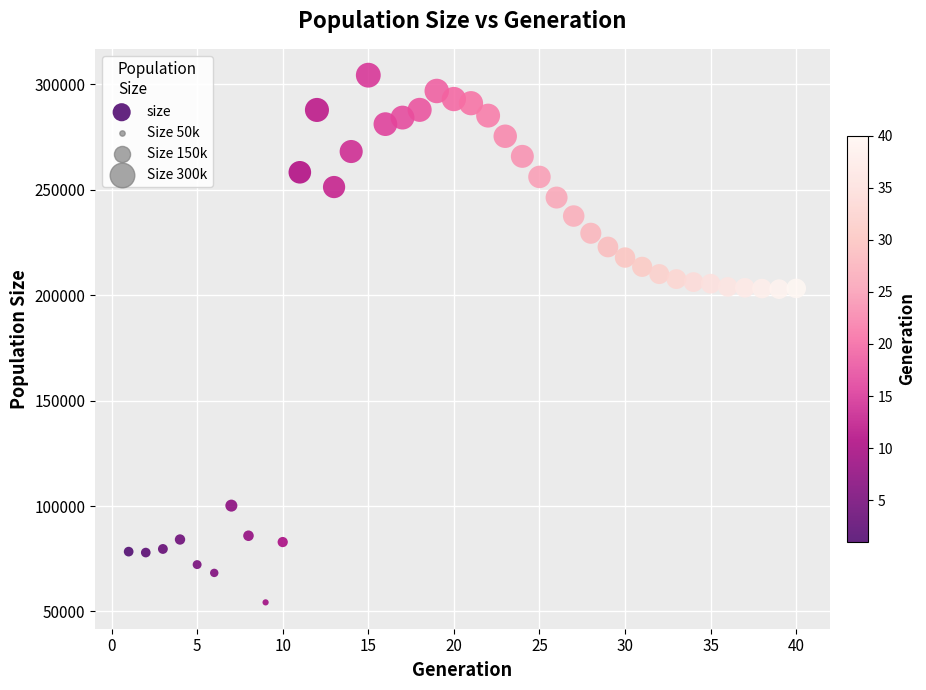

What is the range of Y values (max minus min)?

250011